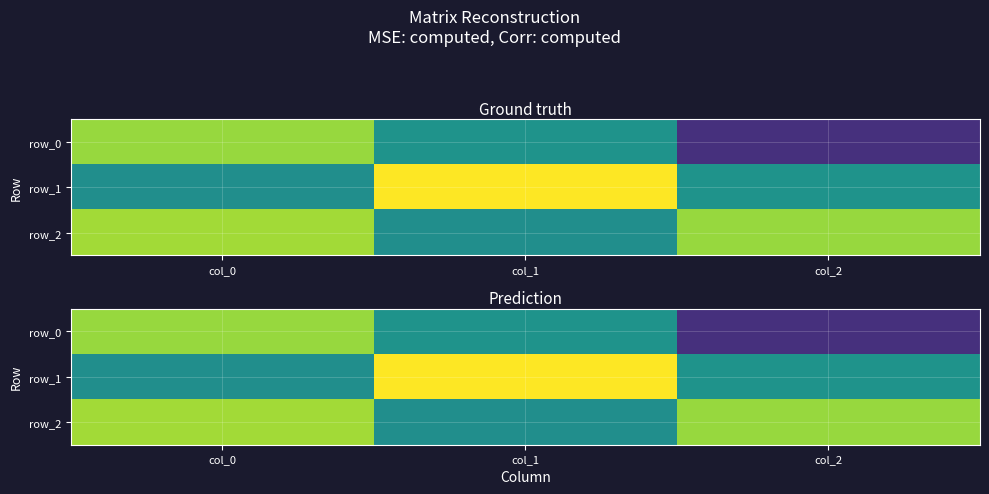

Which series changed the most between col_1 and col_2?

row_1